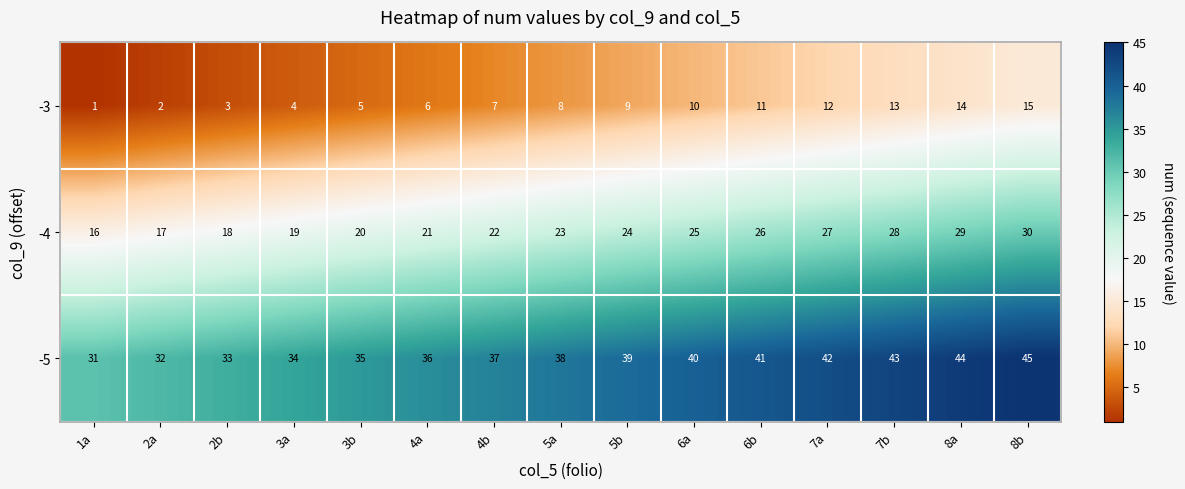

Which label corresponds to the smallest value in the chart?

1a